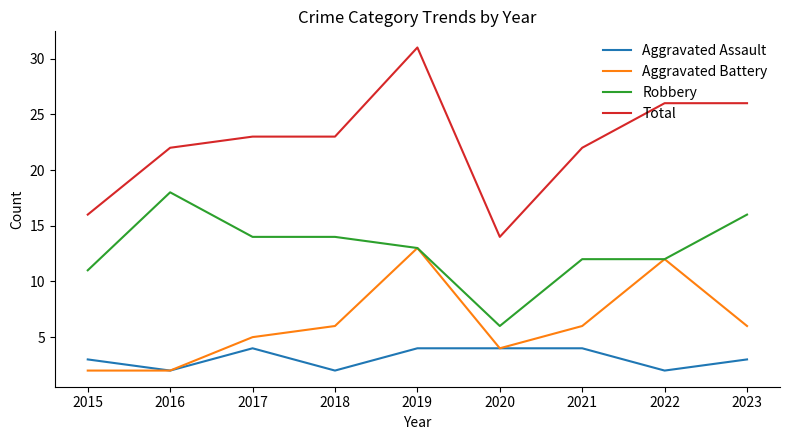

List the series in order of their overall mean, lowest first.

Aggravated Assault, Aggravated Battery, Robbery, Total